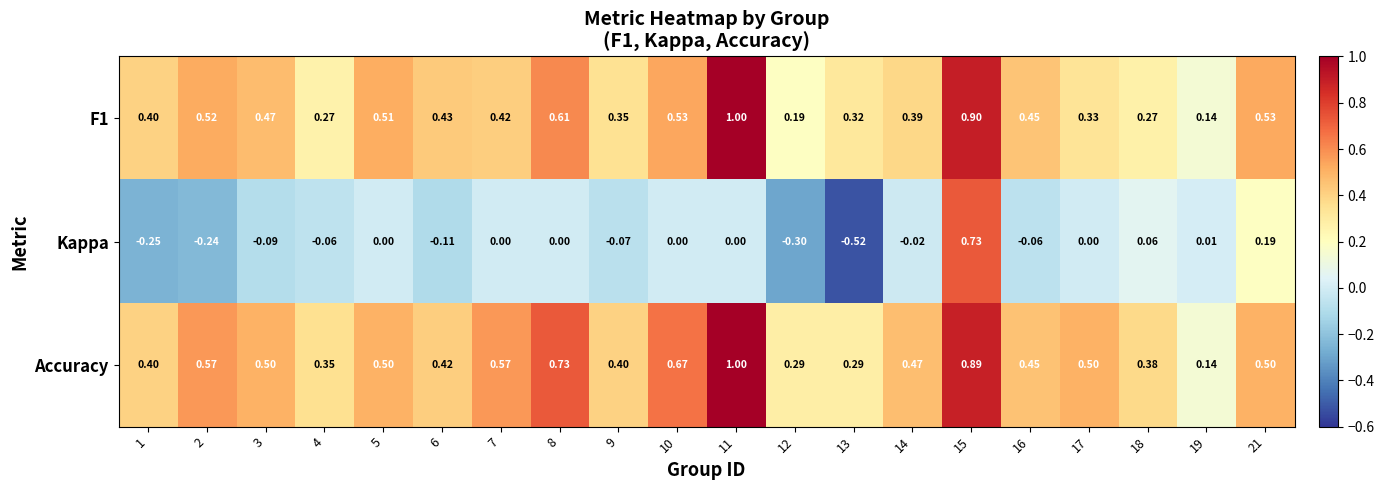

Is the value of F1 at 17 greater than the value of Accuracy at 7?

No